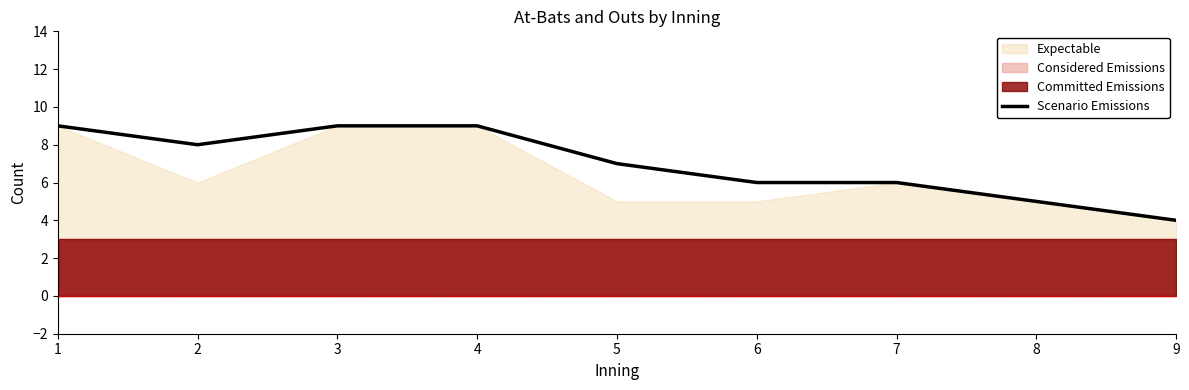

What is the sum of the values at 2 and 7?

14